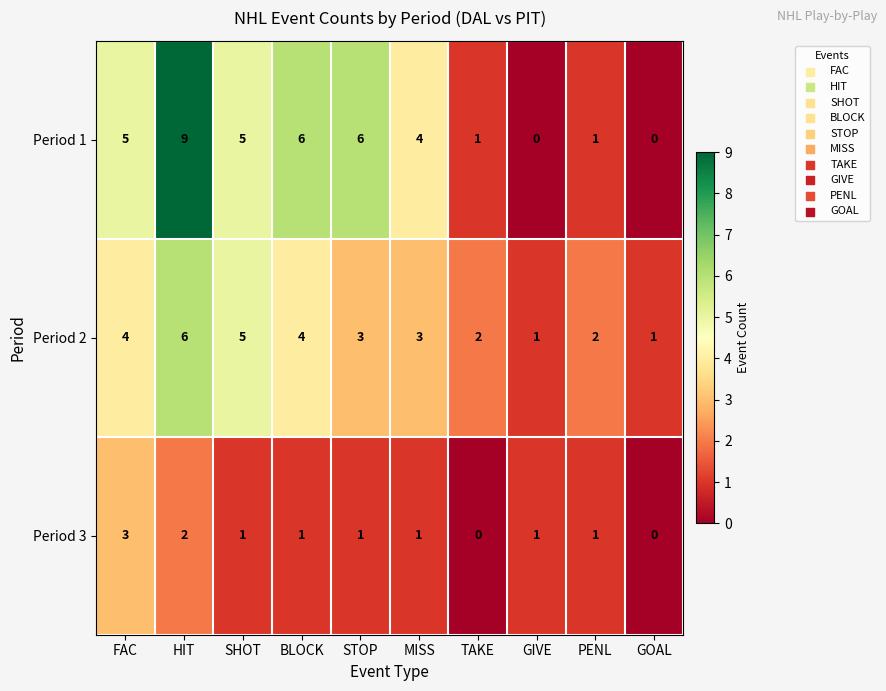

Reading left to right, transcribe all the data shown in this chart.

Period 1: FAC=5	HIT=9	SHOT=5	BLOCK=6	STOP=6	MISS=4	TAKE=1	GIVE=0	PENL=1	GOAL=0
Period 2: FAC=4	HIT=6	SHOT=5	BLOCK=4	STOP=3	MISS=3	TAKE=2	GIVE=1	PENL=2	GOAL=1
Period 3: FAC=3	HIT=2	SHOT=1	BLOCK=1	STOP=1	MISS=1	TAKE=0	GIVE=1	PENL=1	GOAL=0